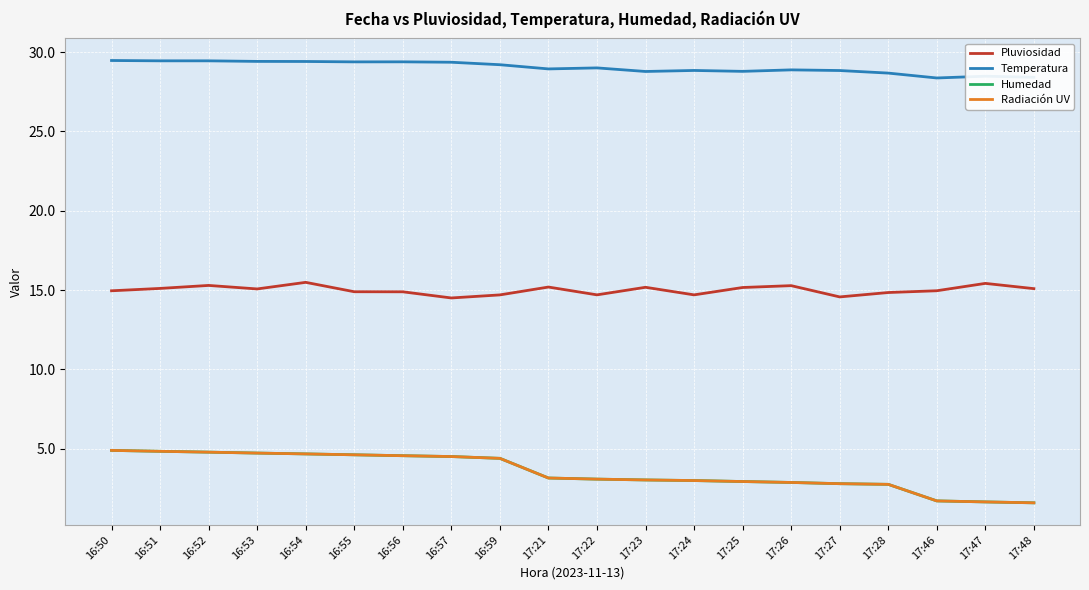

Does the chart have visible grid lines?

Yes